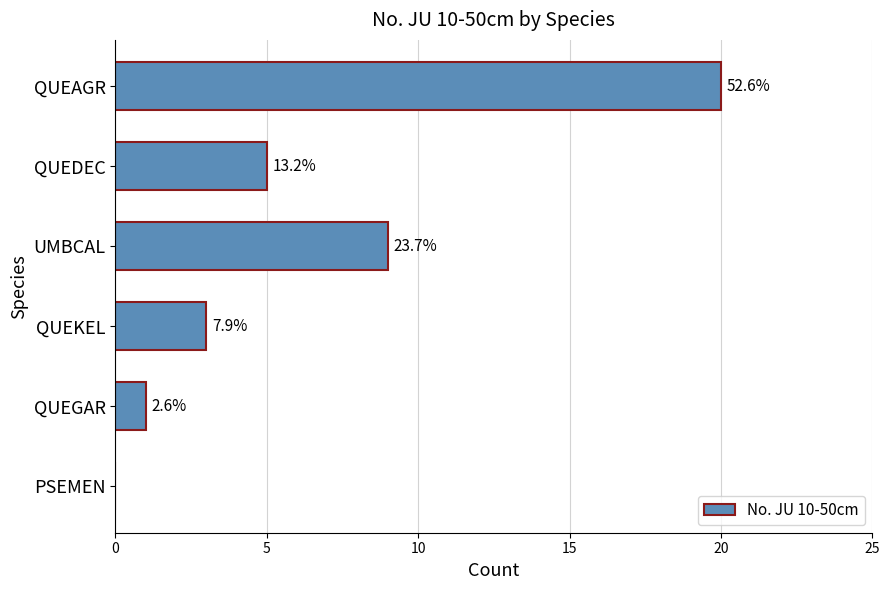

Are the bars horizontal?

Yes